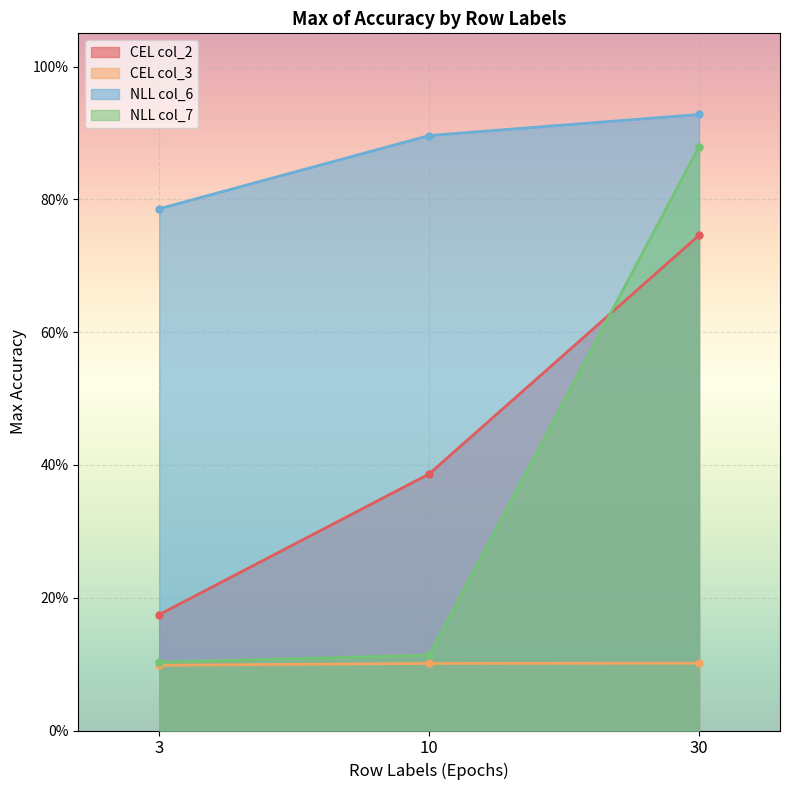

Rank the categories by CEL col_2 value from highest to lowest.

30, 10, 3